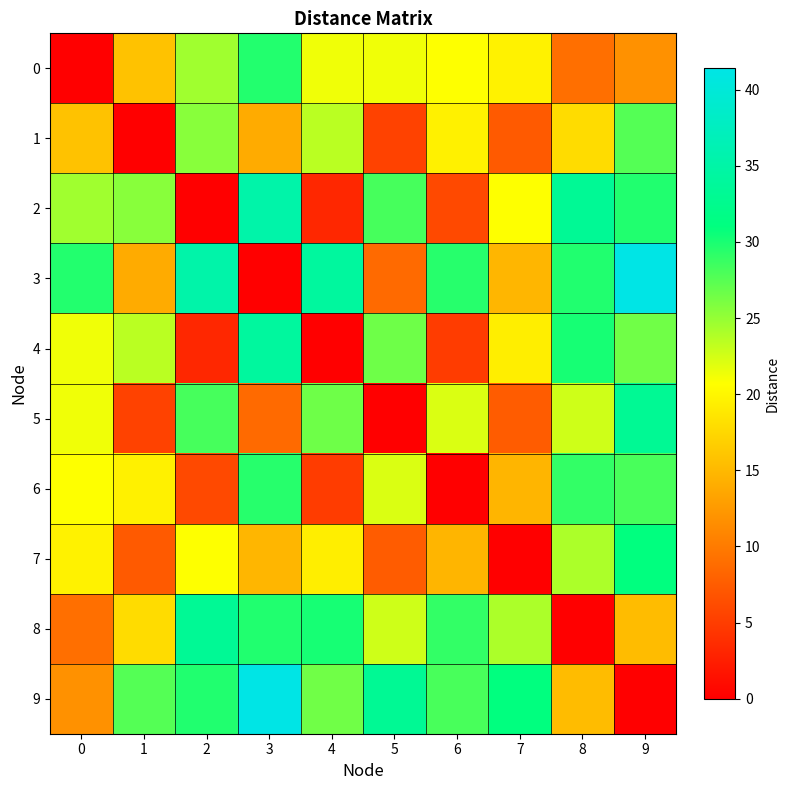

Which category has the highest value across all series?

9